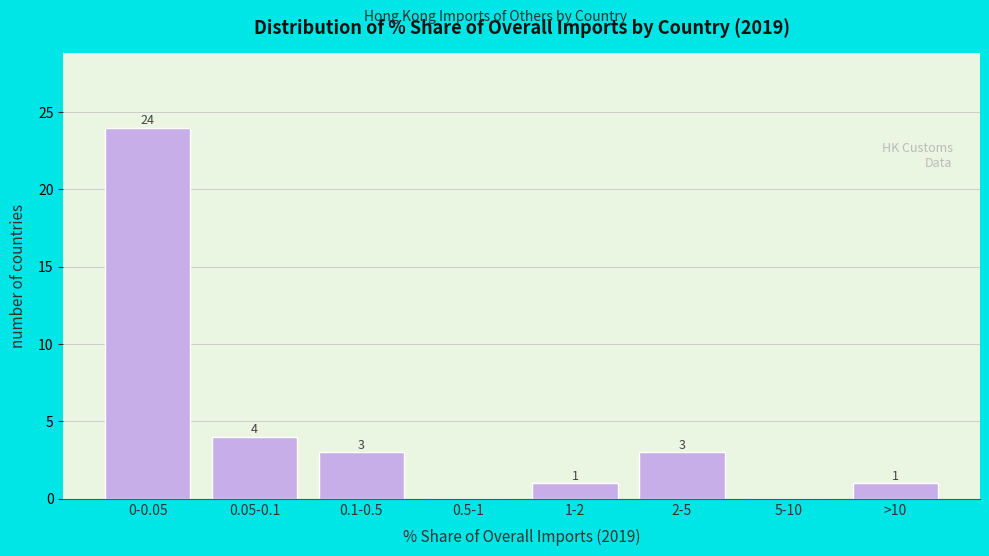

Reading left to right, extract all data points from this chart.

0-0.05=24	0.05-0.1=4	0.1-0.5=3	0.5-1=0	1-2=1	2-5=3	5-10=0	>10=1